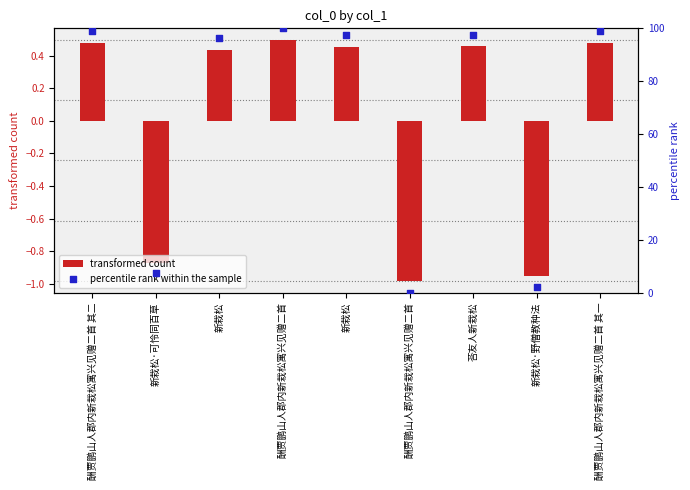

What is the total value across all series at 新栽松?

96.6